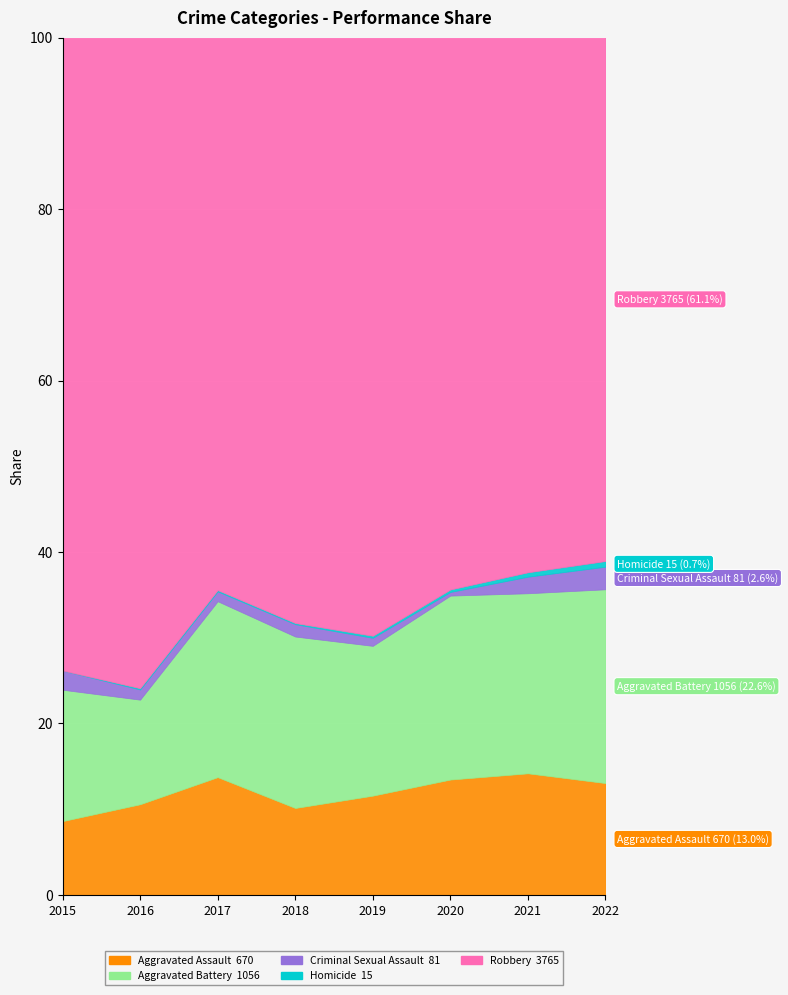

Rank the series at 2019 from lowest to highest value.

Homicide, Criminal Sexual Assault, Aggravated Assault, Aggravated Battery, Robbery